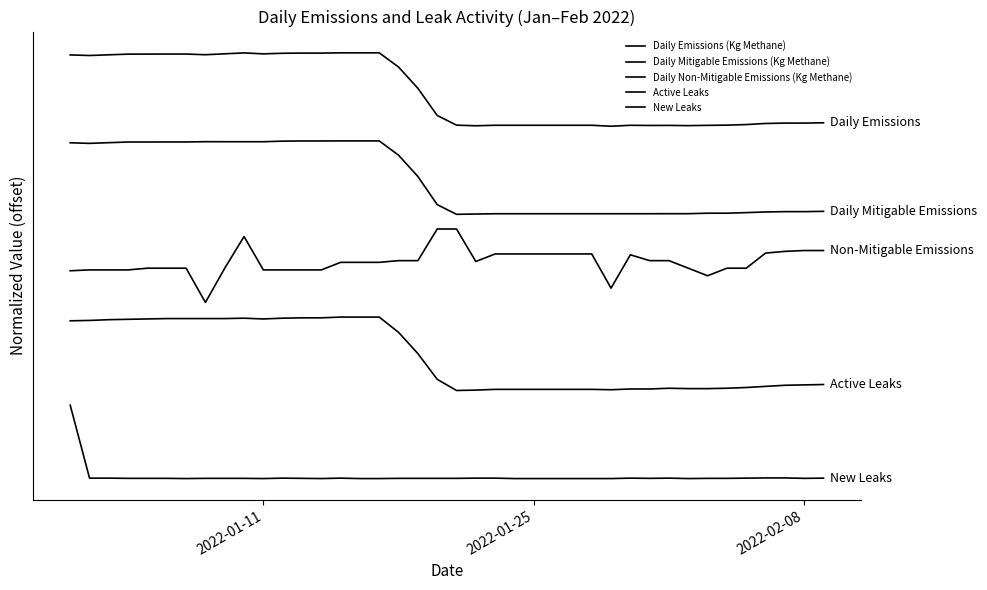

Is this an area chart (filled region under the line)?

No